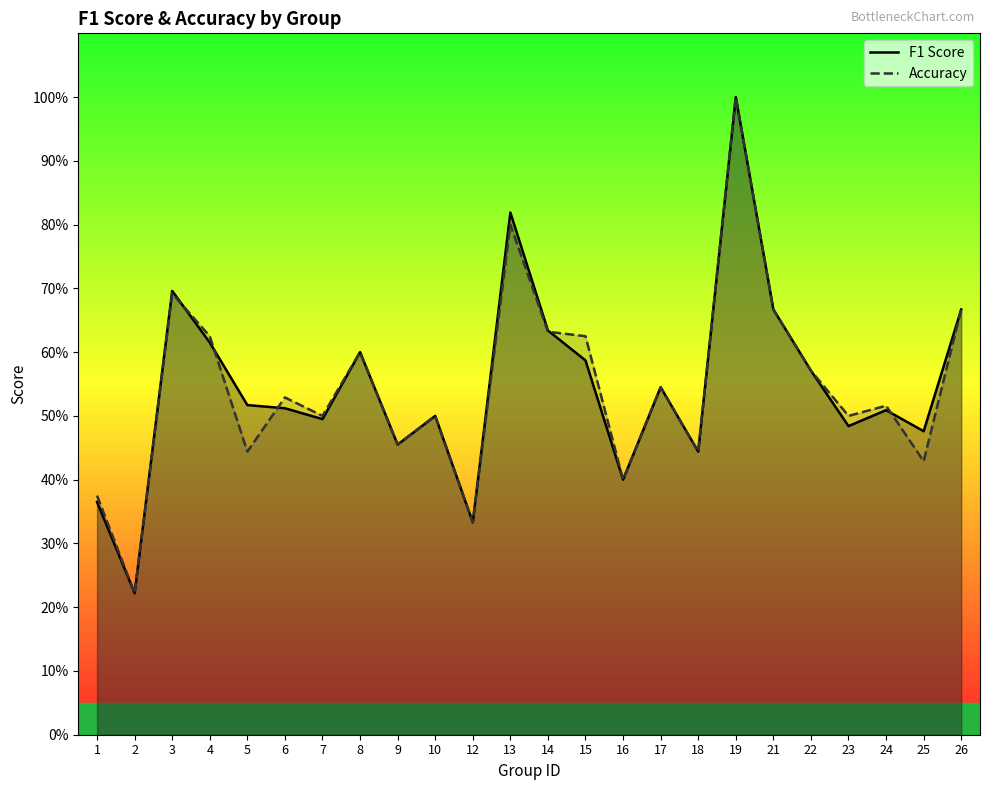

At which label does F1 Score reach its minimum?

2